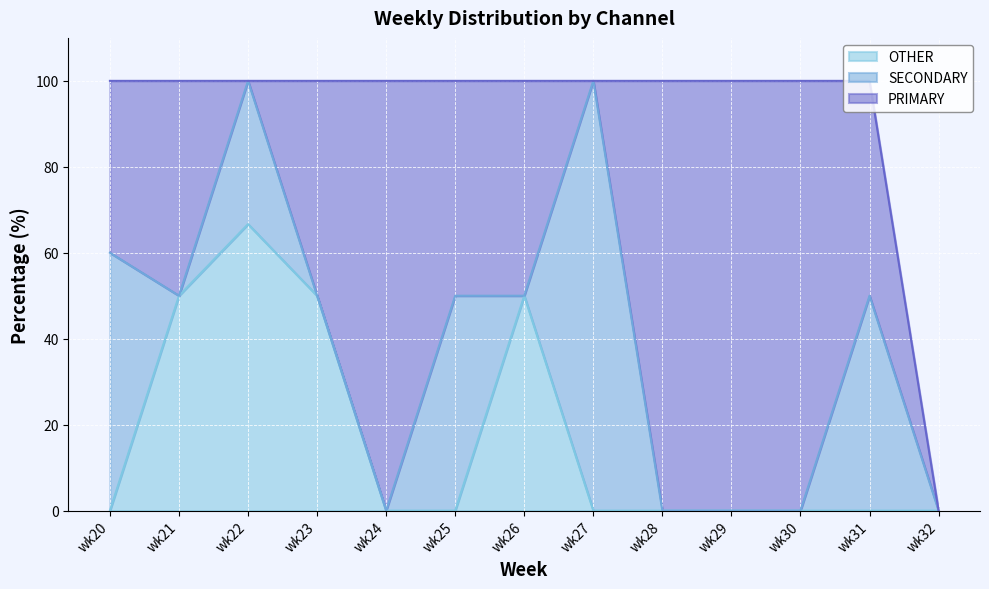

At which label is PRIMARY closest to 50?

wk21